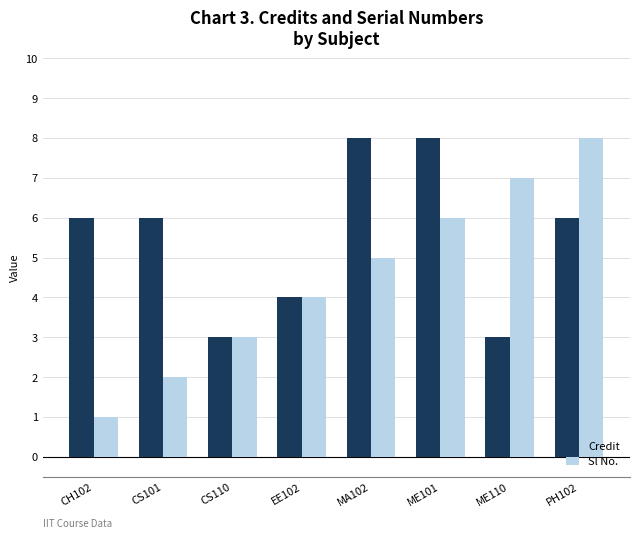

What is the label of the 2nd bar from the left?

CS101